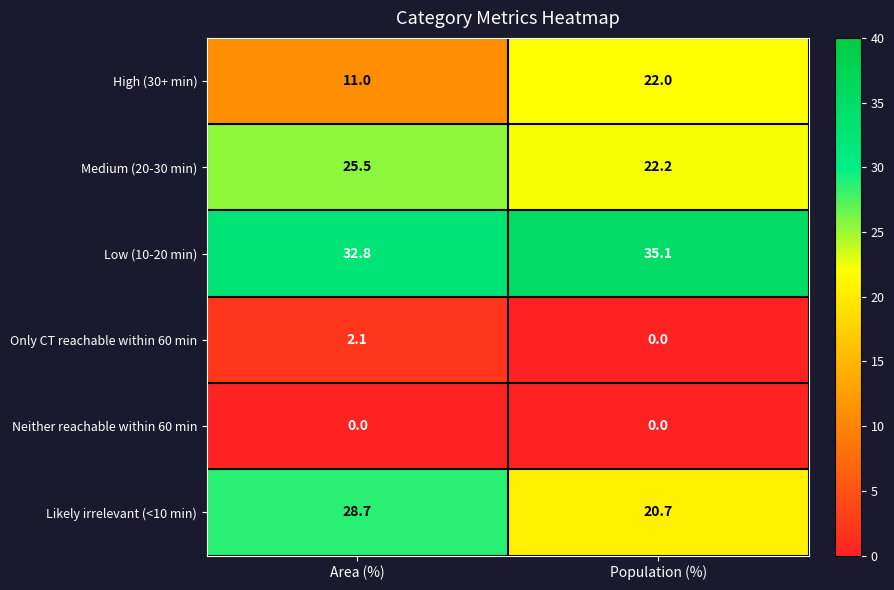

How many data points in Low (10-20 min) are above 35?

1